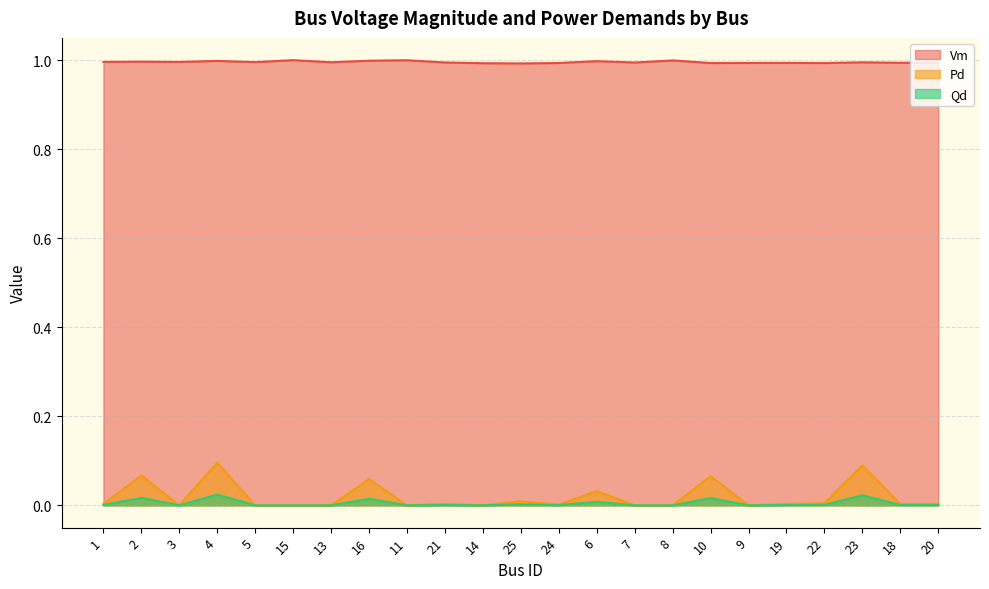

True or false: Vm and Pd cross at least once.

False